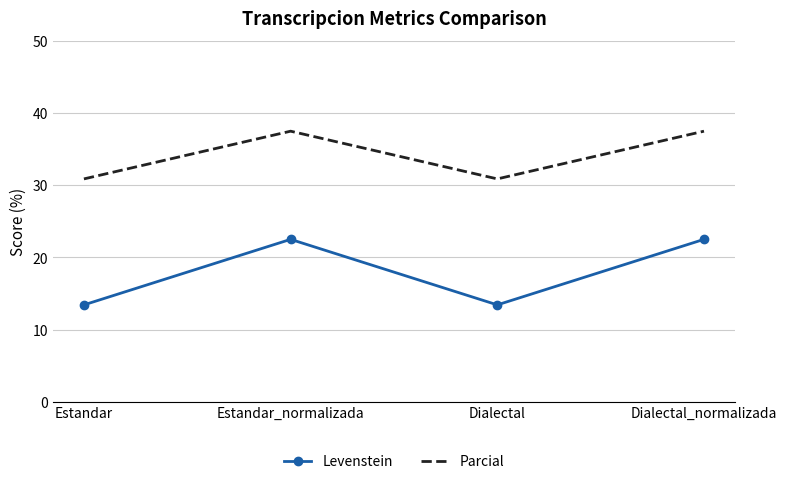

At Dialectal, list the series in order from smallest to largest.

Levenstein, Parcial